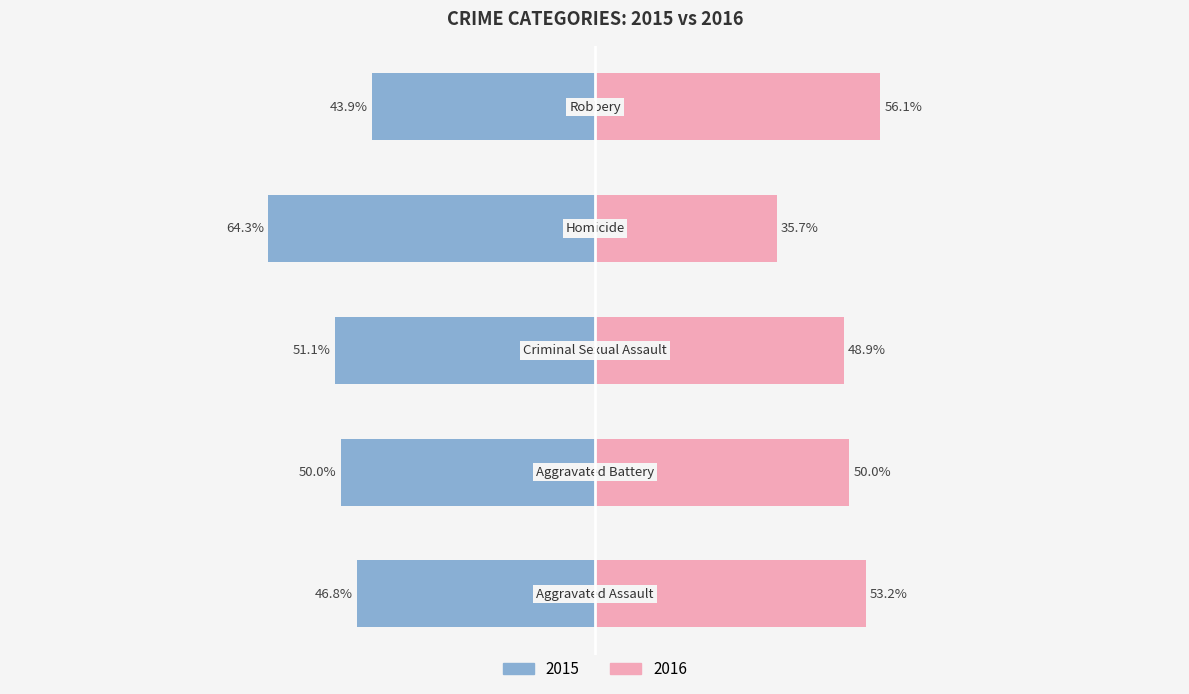

How many groups of bars are there?

5